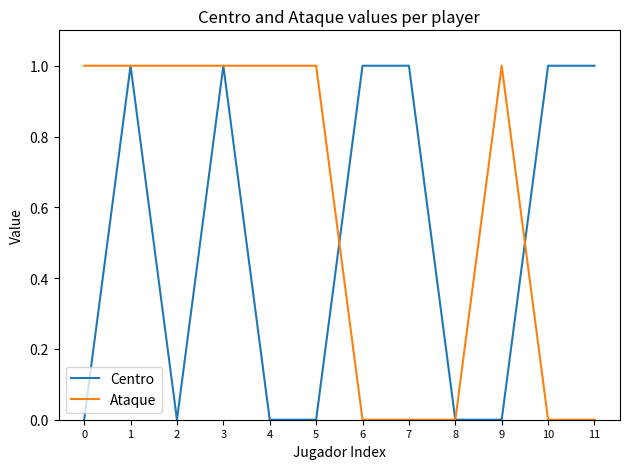

Is the value of Ataque at 2 greater than the value of Centro at 9?

Yes